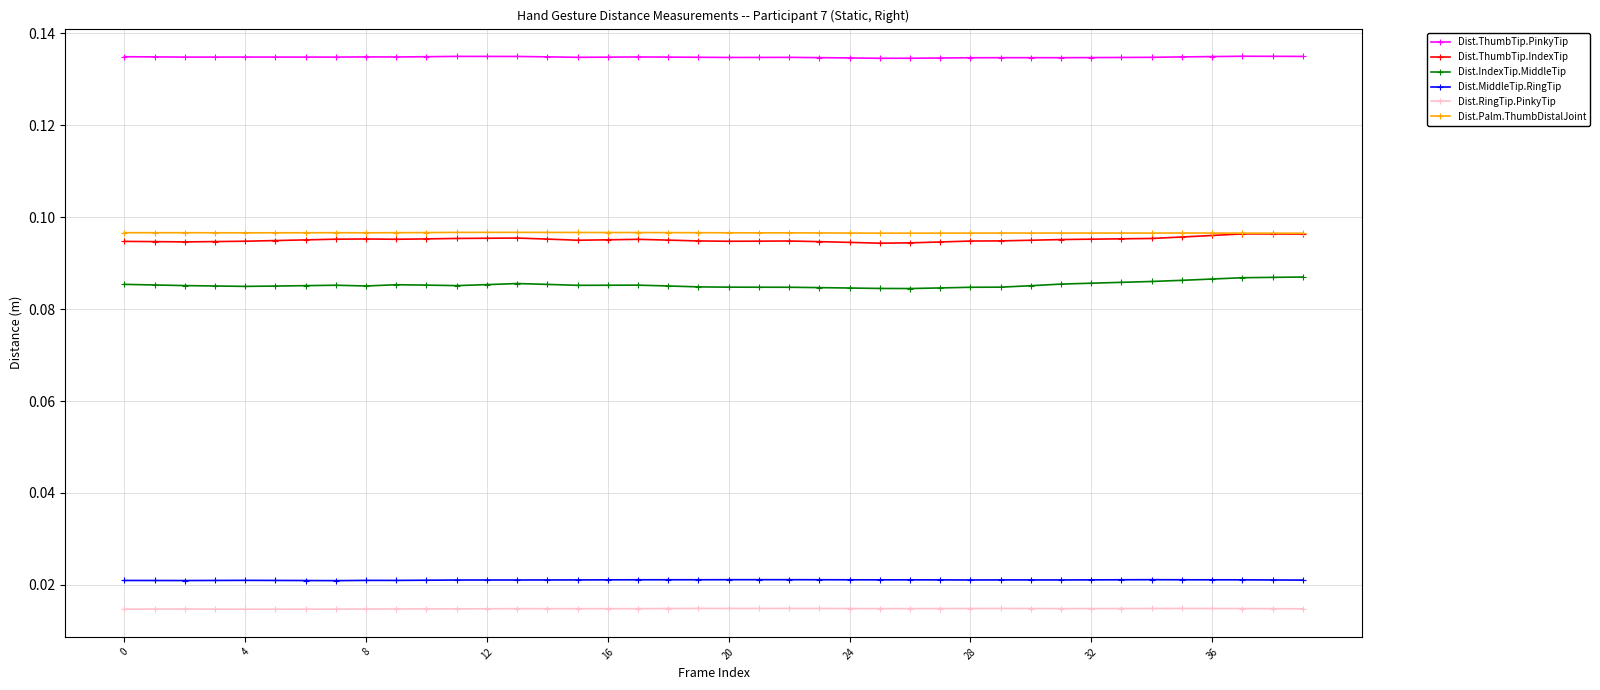

True or false: Dist.ThumbTip.IndexTip has more than 1 interior local peaks.

True